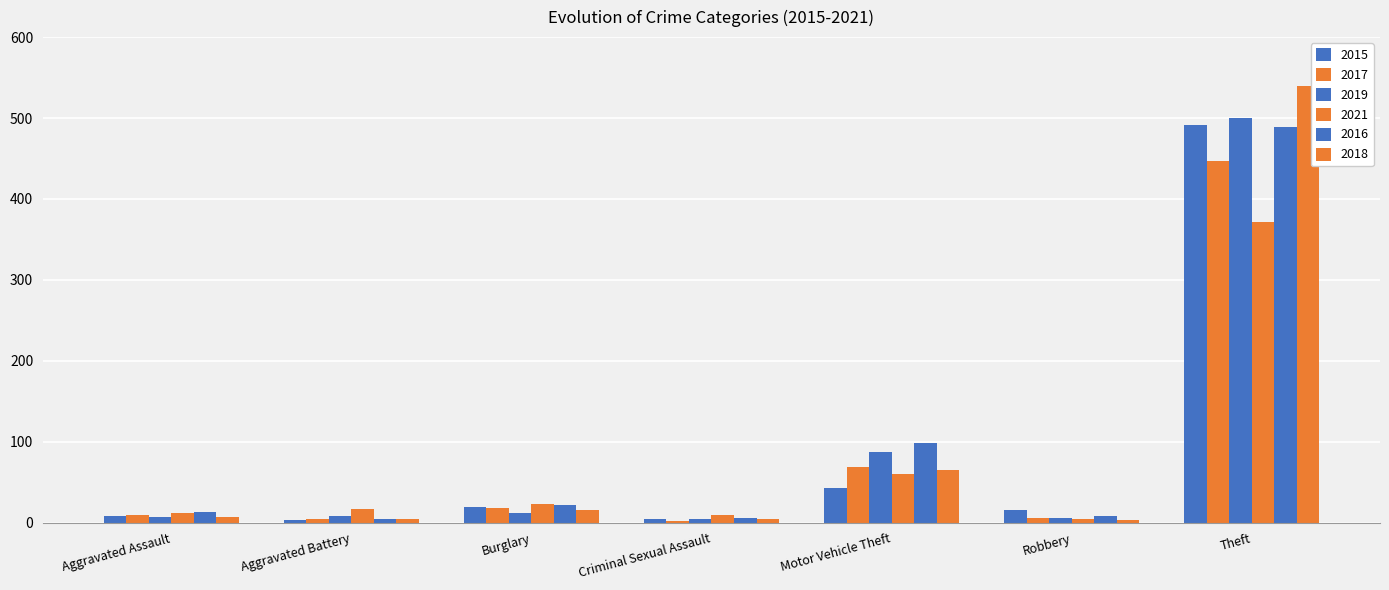

How many bars are there in total?

42